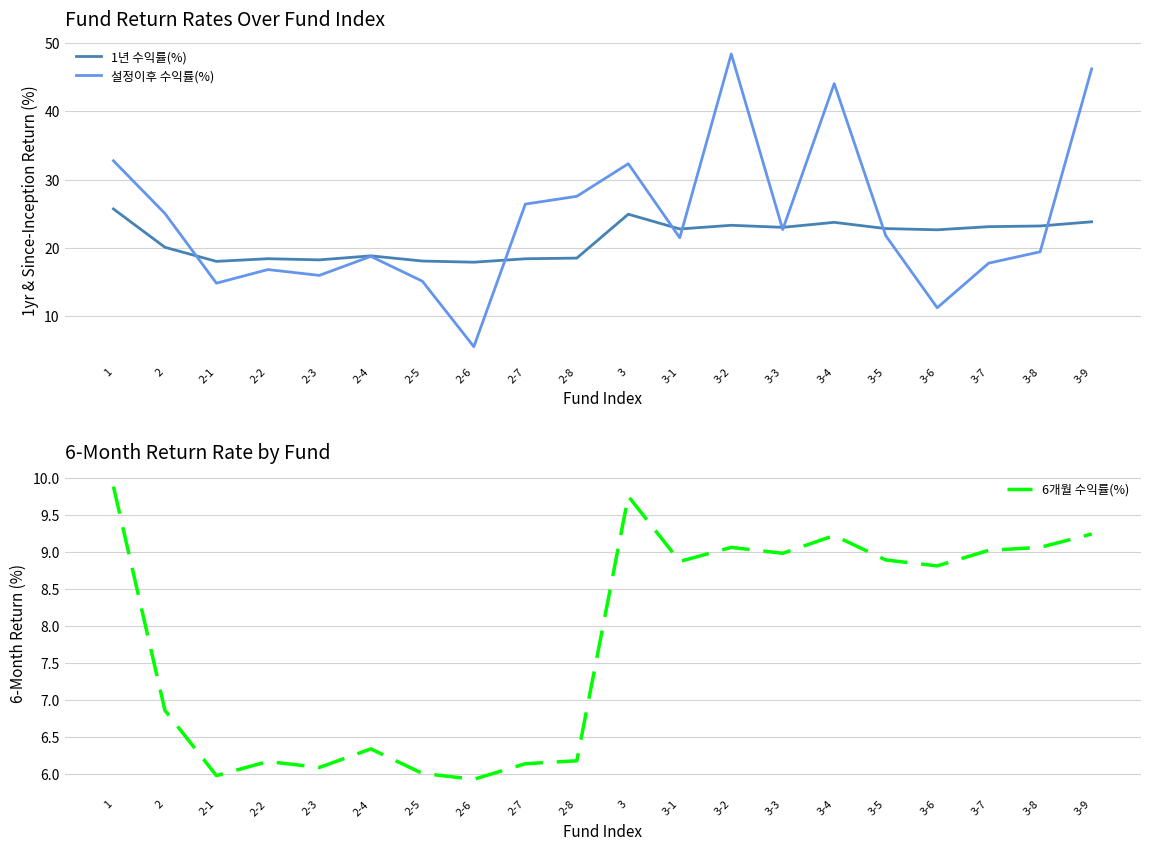

How many interior local valleys does the 1년 수익률(%) series have?

6